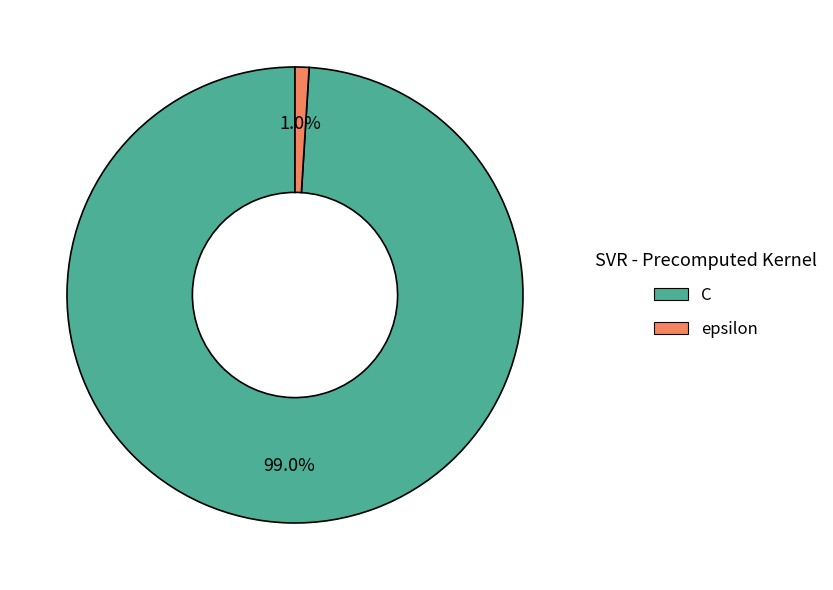

To the nearest percent, what percentage of the pie is C?

99%